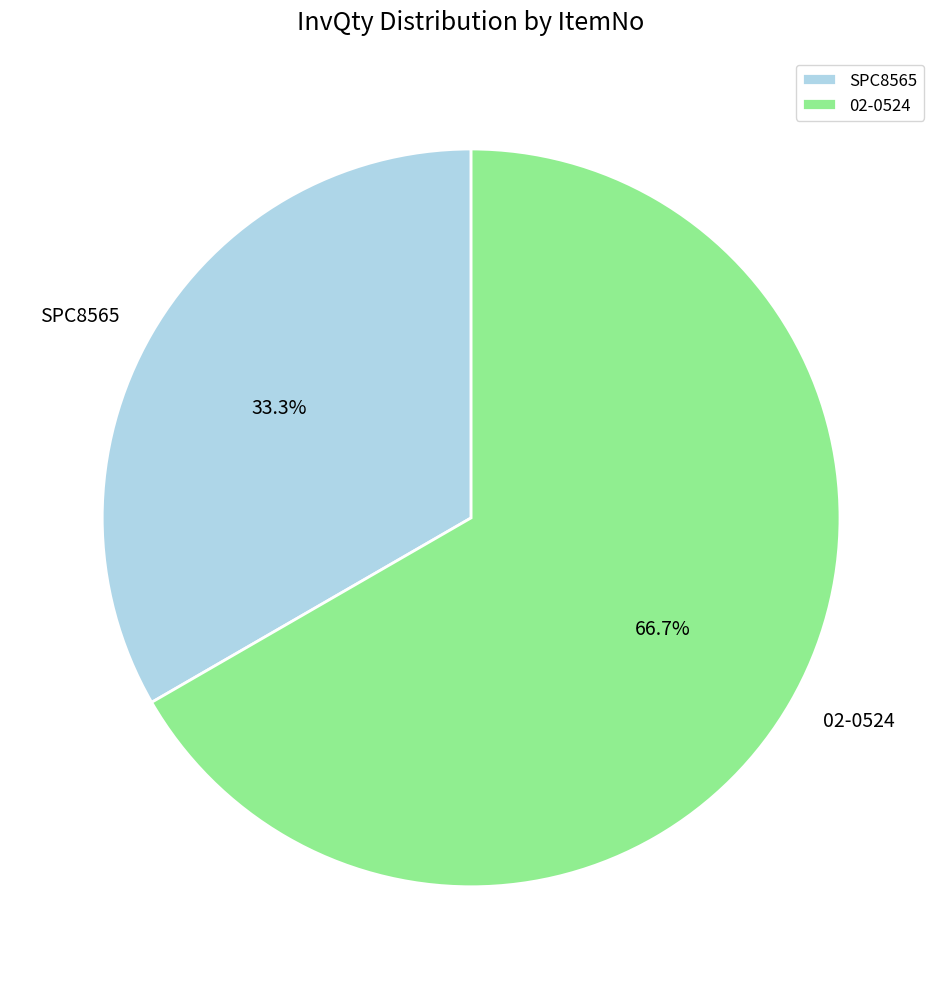

Between 02-0524 and SPC8565, which is larger?

02-0524